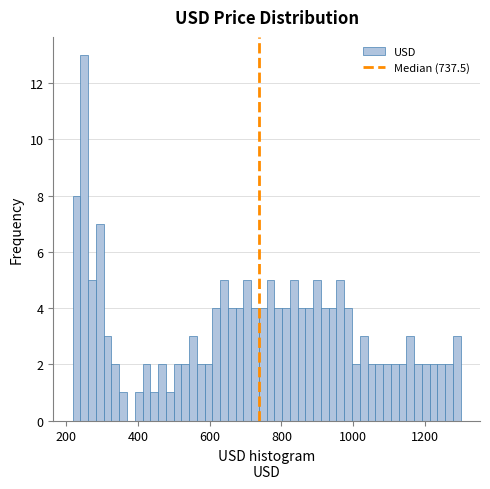

Read against the x-axis, roughly where is the centre of the tallest bar?

260